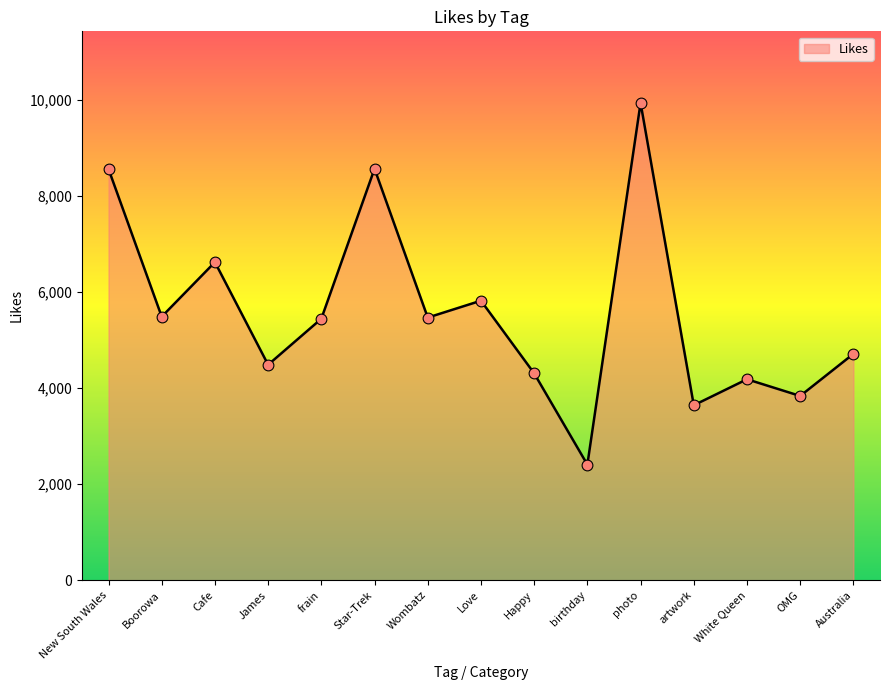

Approximately how many times larger is the value at Love compared to Australia?

1.2